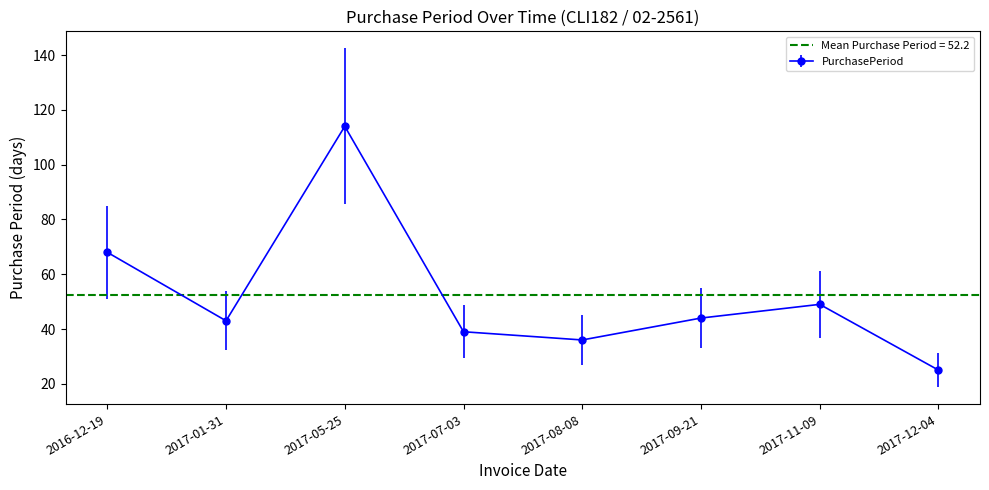

At which label does the data first exceed 44?

2016-12-19